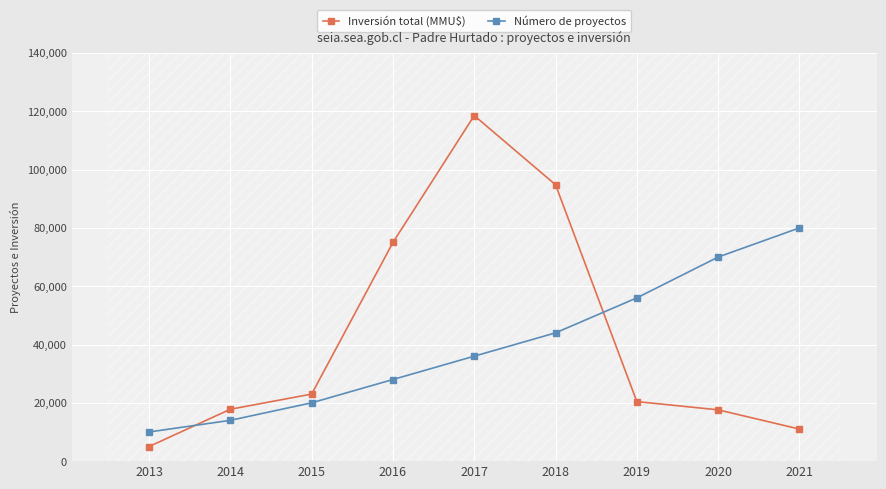

Reading left to right, transcribe all the data shown in this chart.

Inversión total (MMU$): 5000	17800	23000	75000	118526	94800	20425	17600	11000
Número de proyectos: 10000	14000	20000	28000	36000	44000	56000	70000	80000